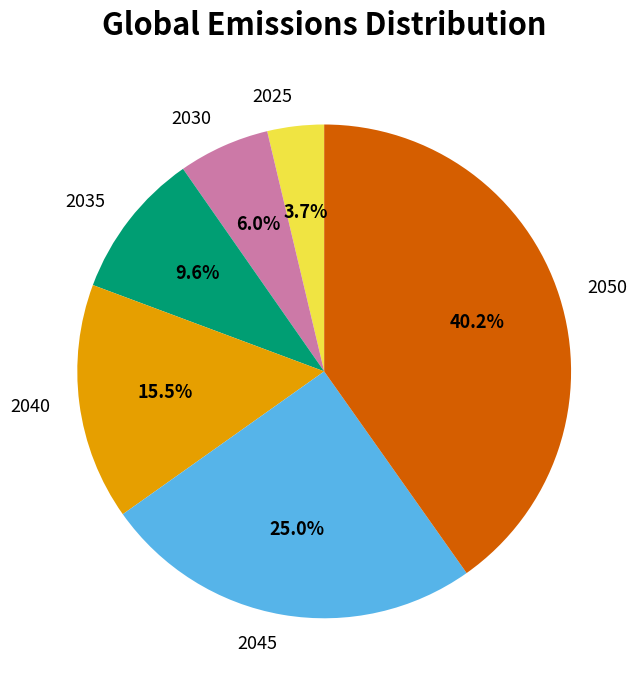

Combined, do 2050 and 2040 account for over 50%?

Yes